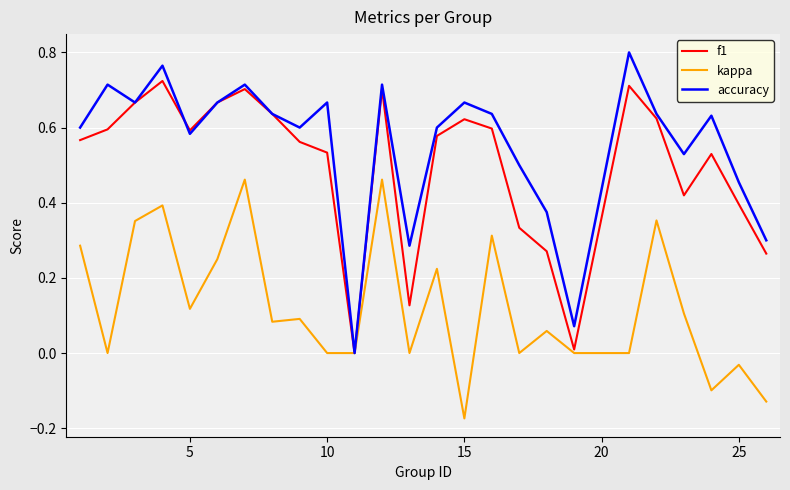

Which series has the largest total across all categories?

accuracy